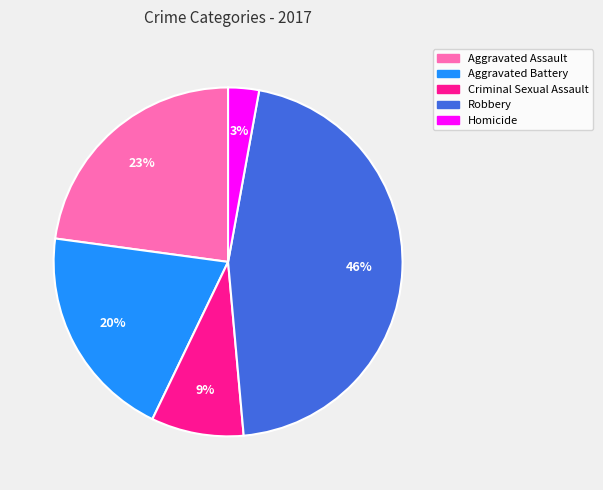

Is Aggravated Battery the majority of the pie?

No